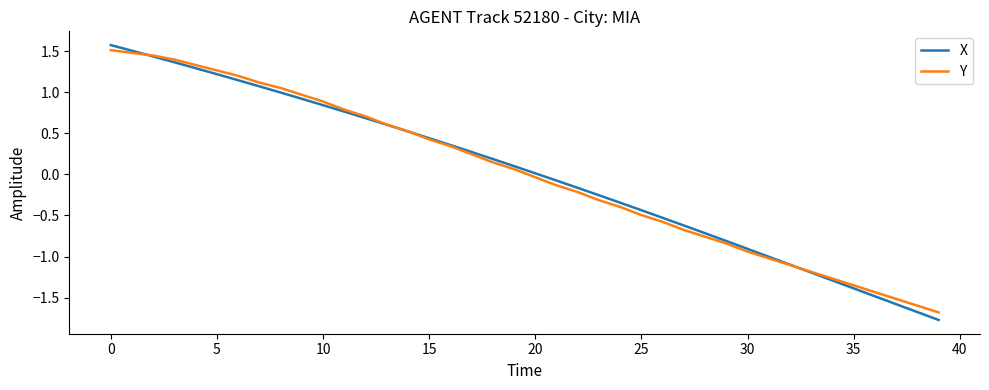

What is the greatest value displayed?

1.6